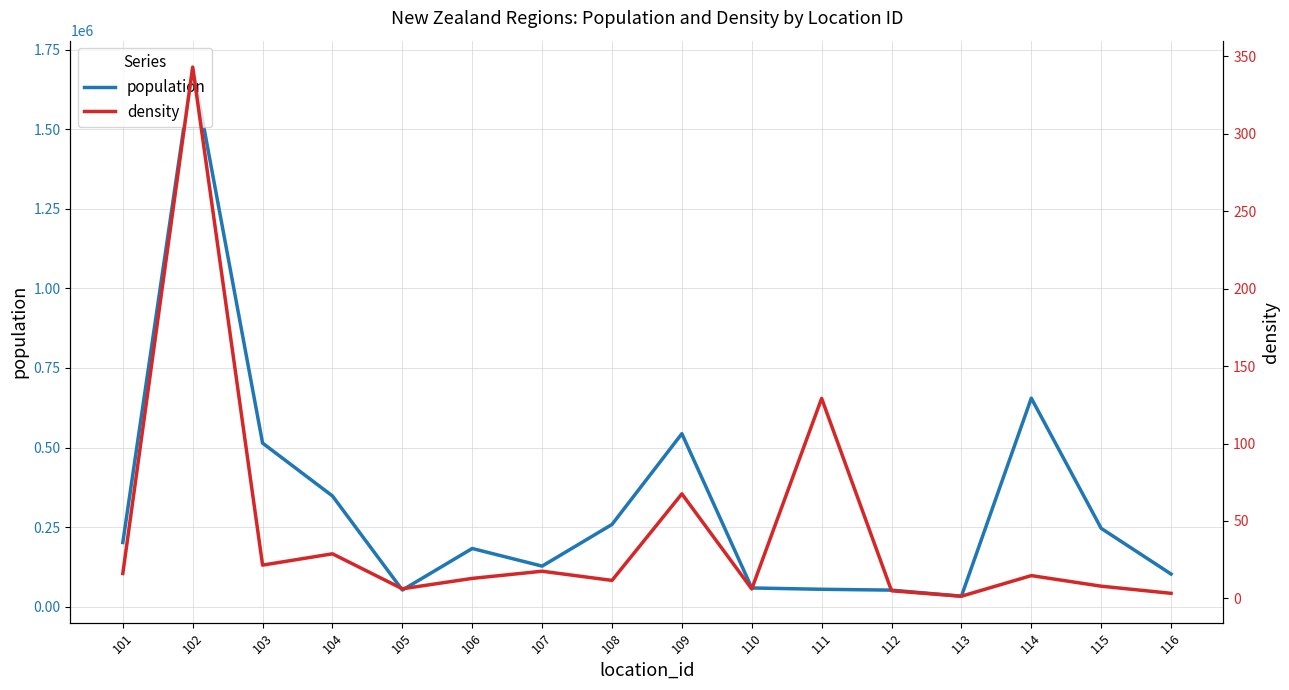

Is the value of density at 107 greater than the value of population at 109?

No